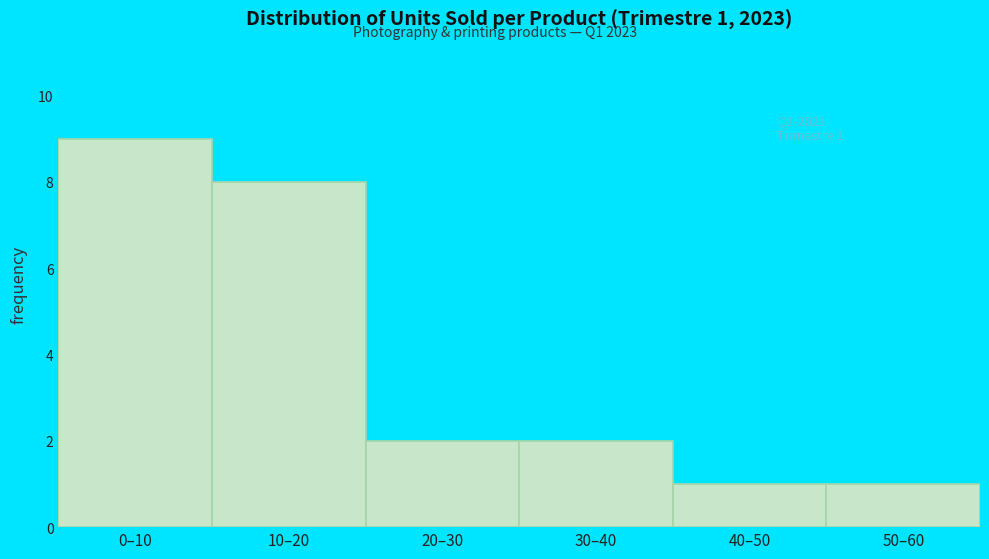

Reading left to right, what are all the values shown in this chart?

9	8	2	2	1	1